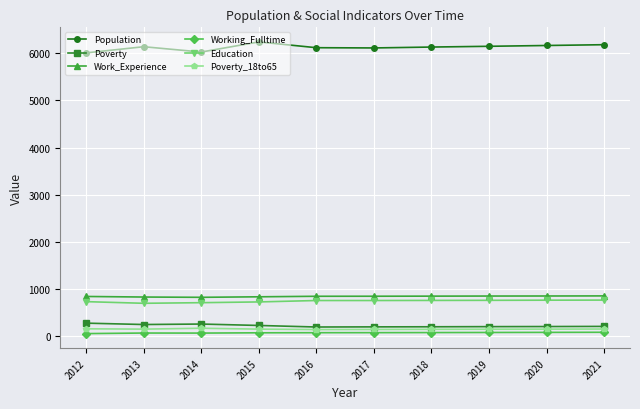

What is the minimum value for Population?

6011